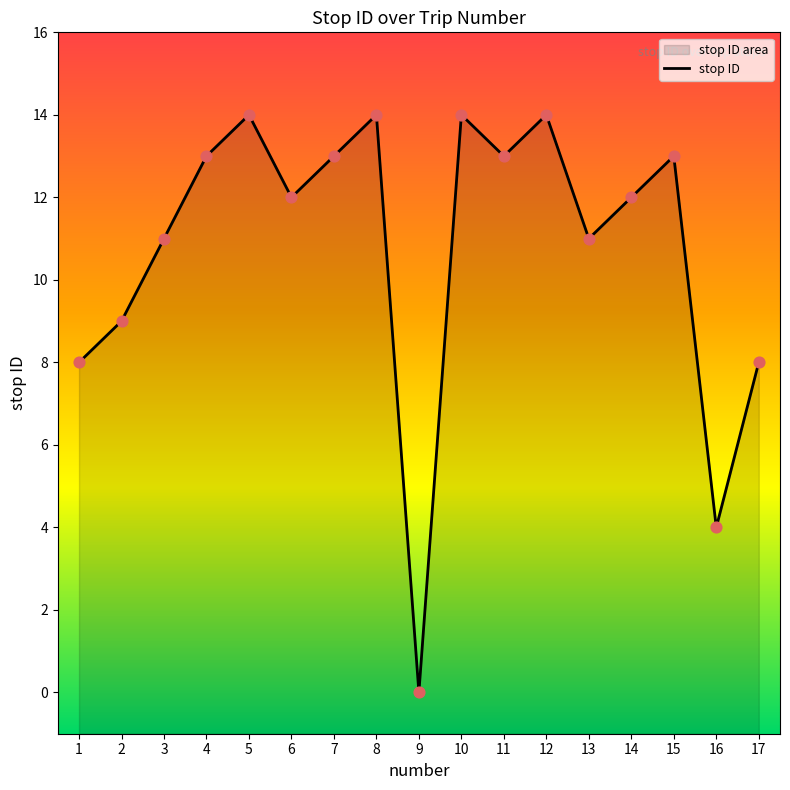

Which has a higher value, 4 or 2?

4